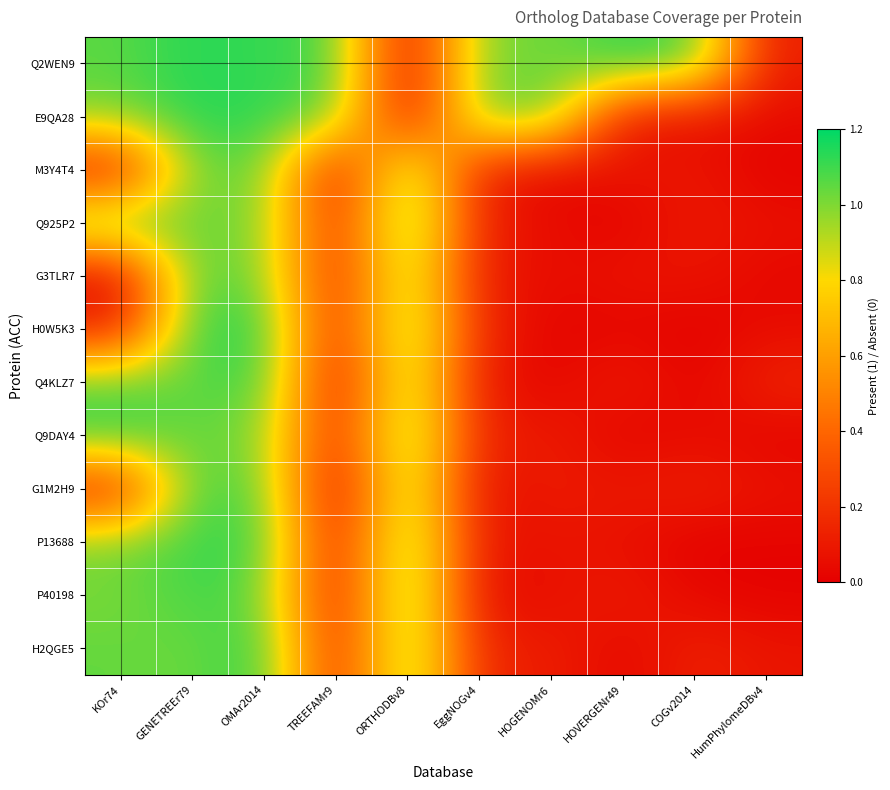

Count the number of data series in this chart.

12